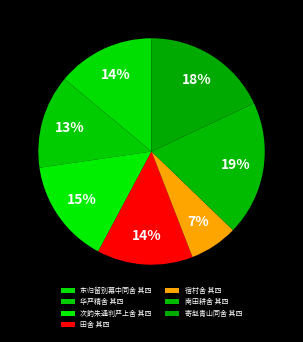

Rank the categories by value from highest to lowest.

南田耕舍 其四, 寄赵青山同舍 其四, 次韵朱通判严上舍 其四, 东归留别幕中同舍 其四, 田舍 其四, 华严精舍 其四, 宿村舍 其四